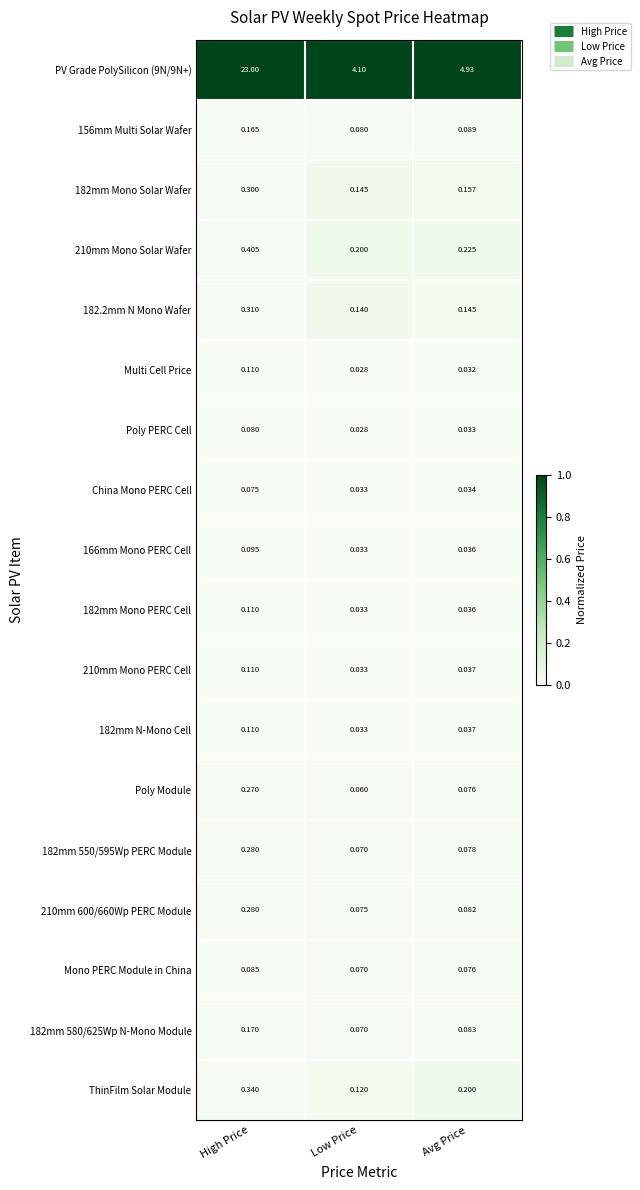

Which category has the lowest value across all series?

Low Price